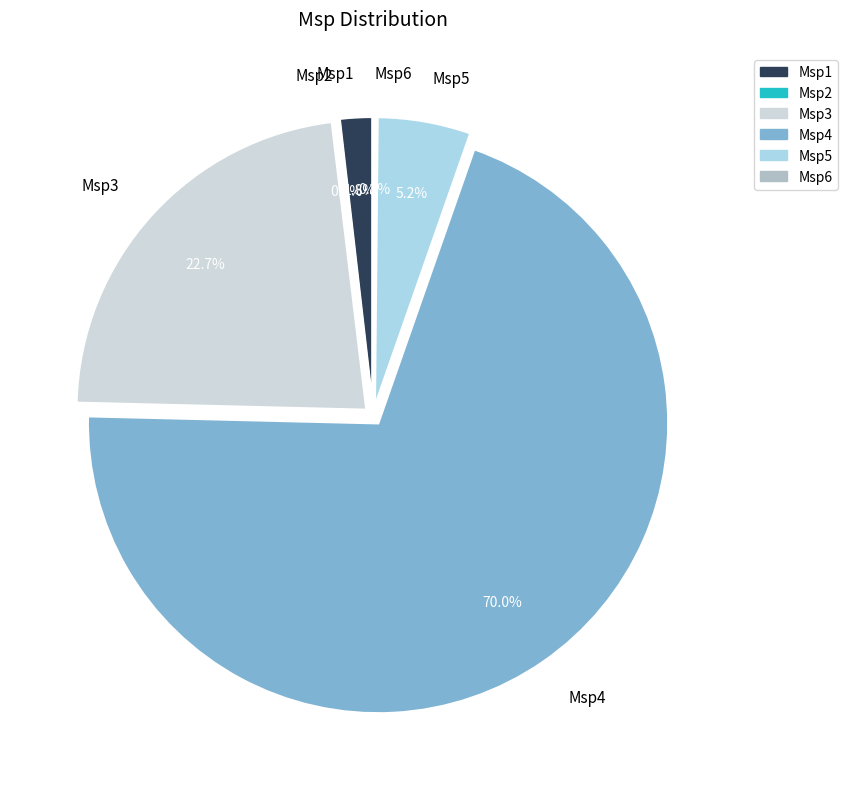

Which slice represents more than half of the pie?

Msp4